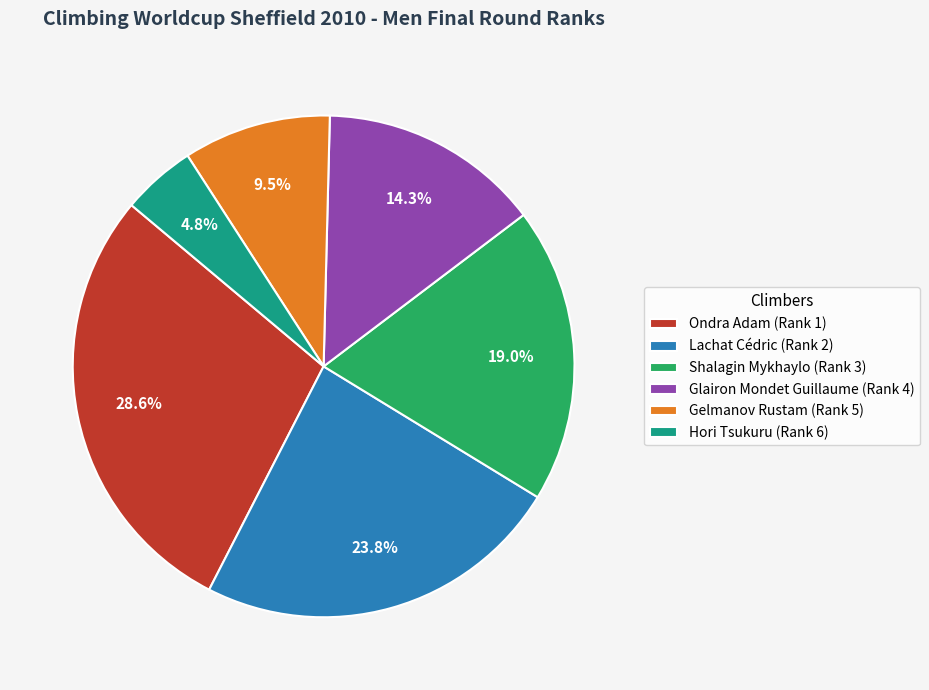

What percentage is NOT represented by Ondra Adam (Rank 1)?

71.4%